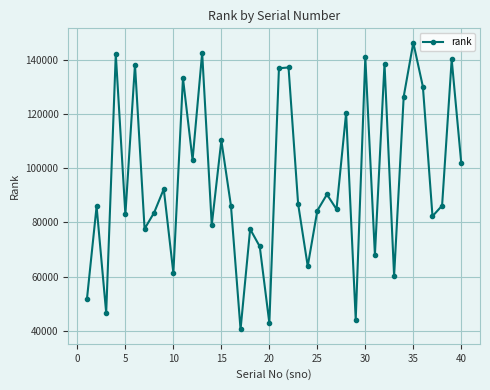

How many values are below 86208?

20